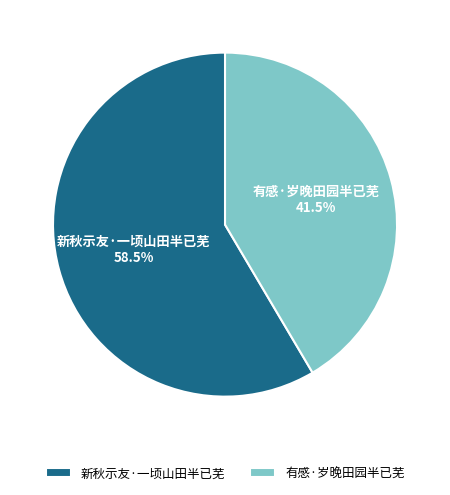

Which category has the smallest portion of the pie?

有感·岁晚田园半已芜